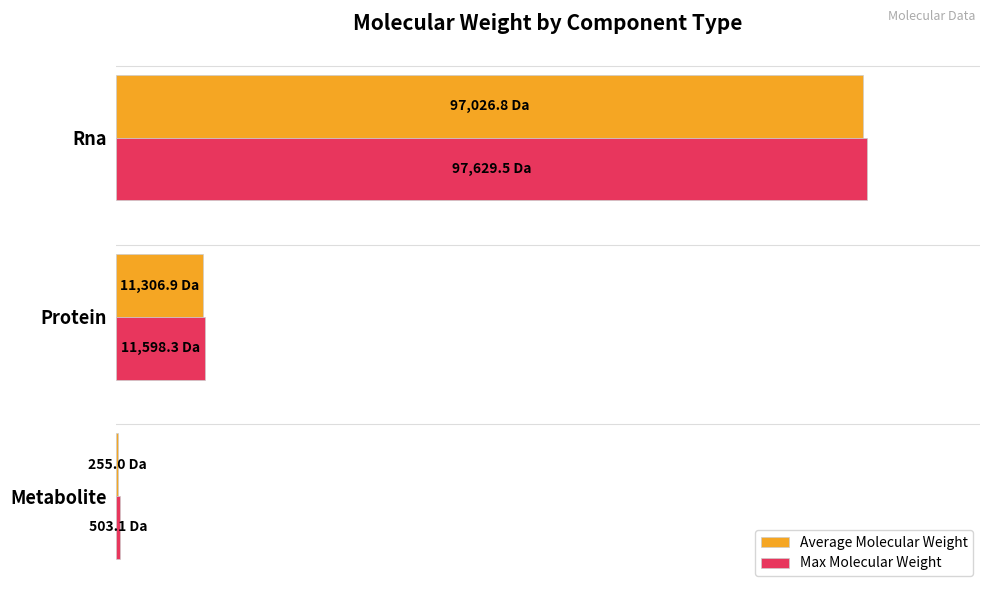

What are all the series names shown in the legend?

Average Molecular Weight, Max Molecular Weight